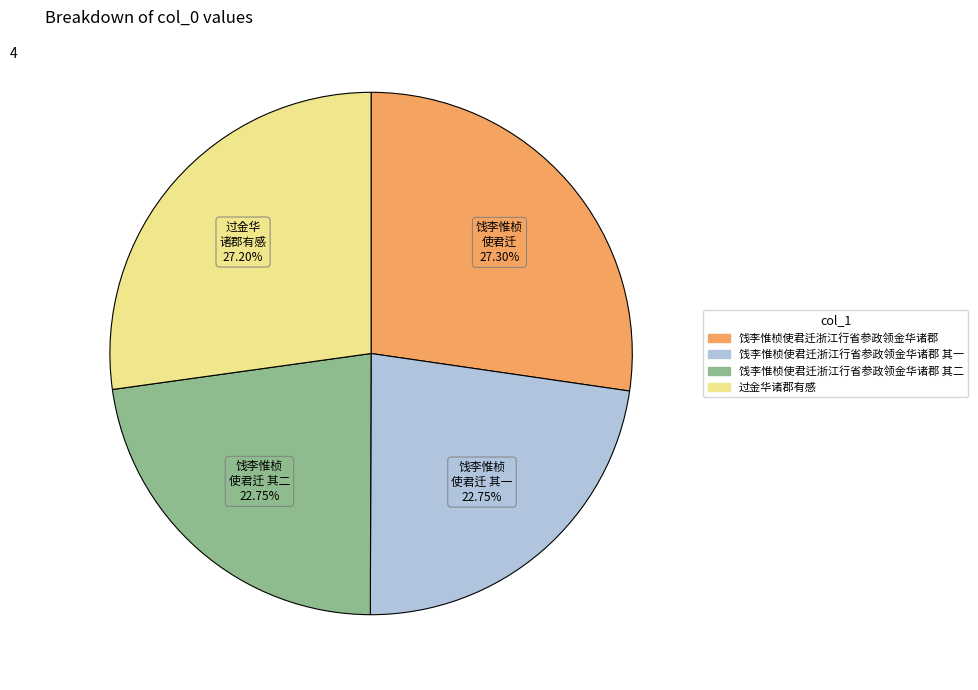

Does any single category account for the majority?

No